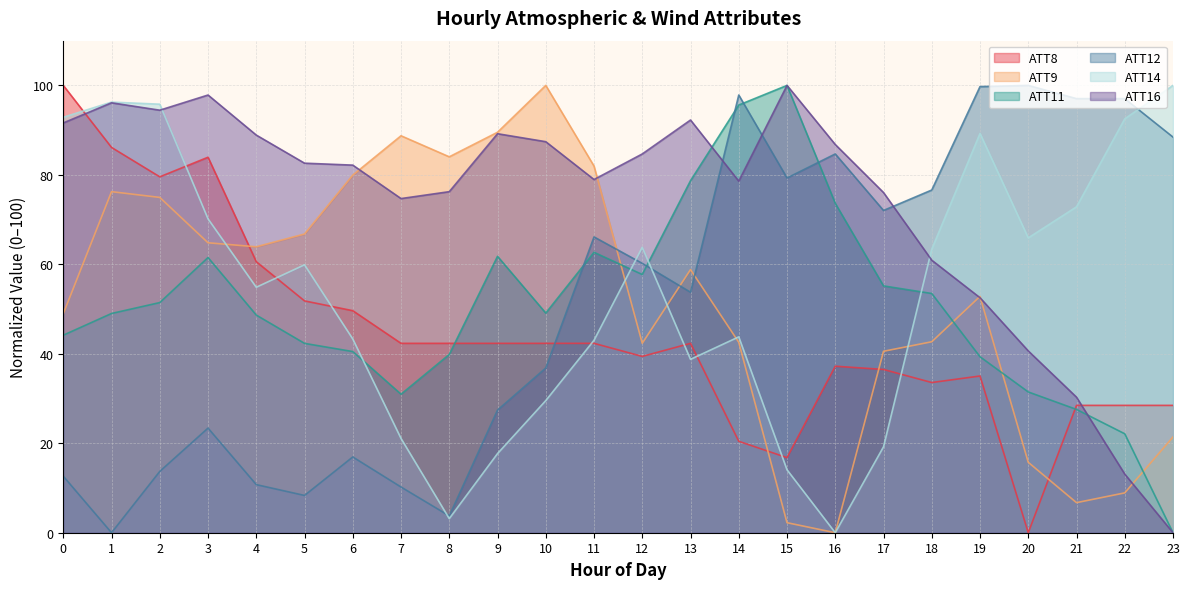

List the series in order of their peak value, highest first.

ATT8, ATT9, ATT11, ATT12, ATT14, ATT16